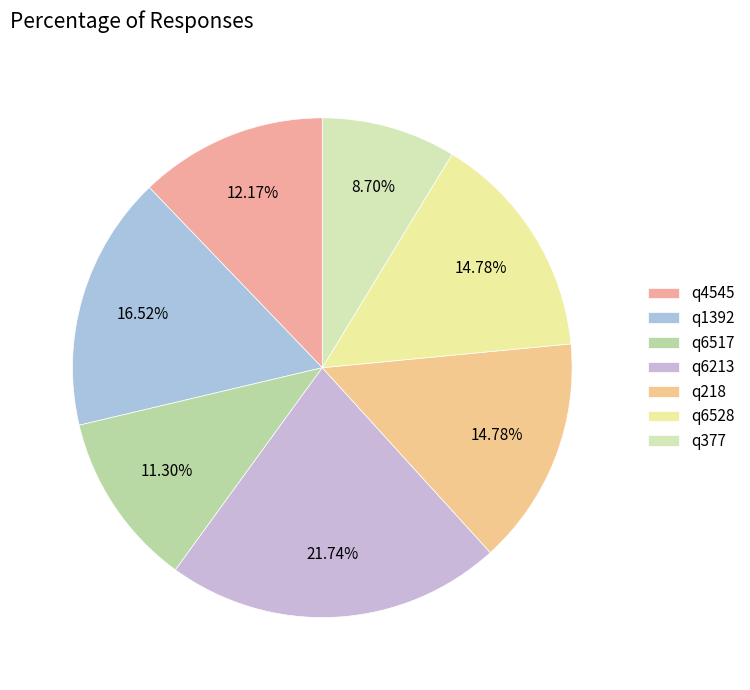

How many segments does this pie chart have?

7